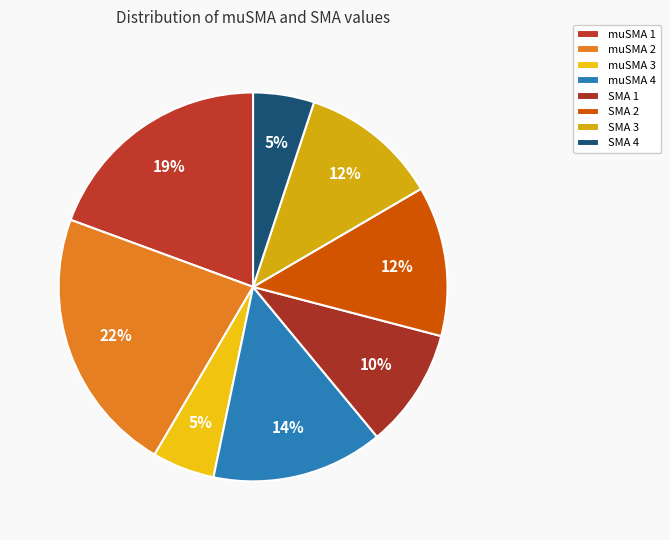

What is the total percentage of SMA 1 and SMA 2?

22.4%